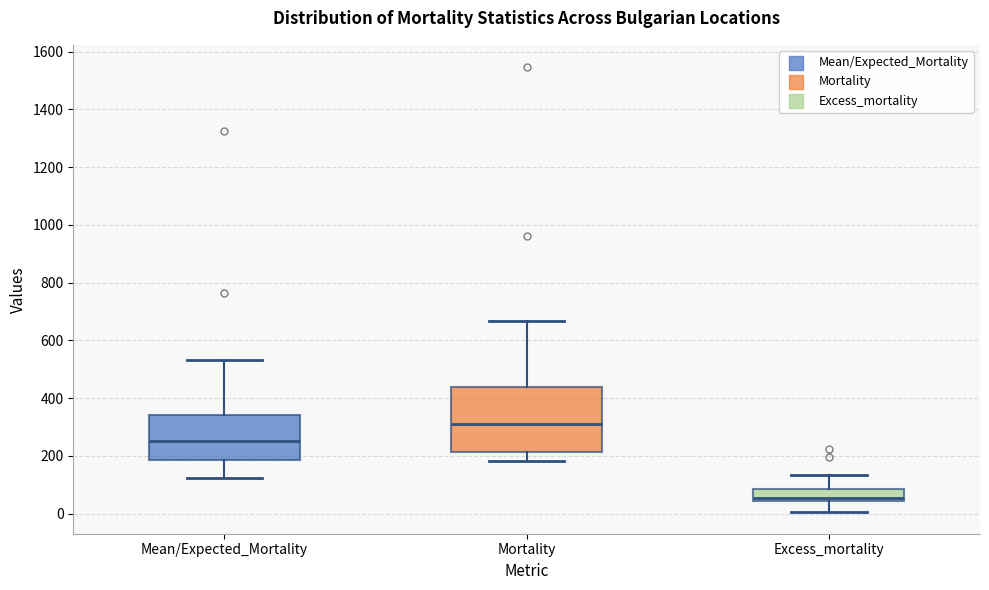

Where does the upper whisker of the box for Mean/Expected_Mortality end on the y-axis? The values are not printed on the chart, so give them approximately, as read against the axis.

540